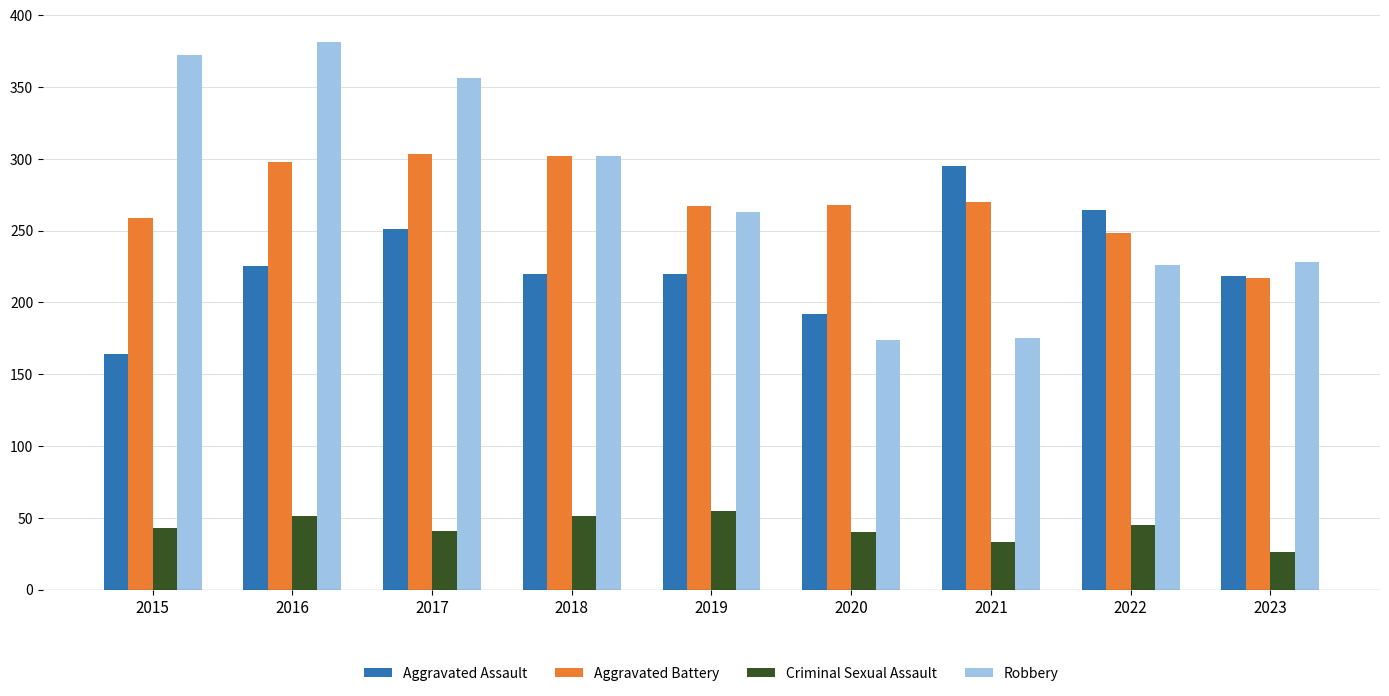

What is the difference between the highest and lowest values at 2020?

228